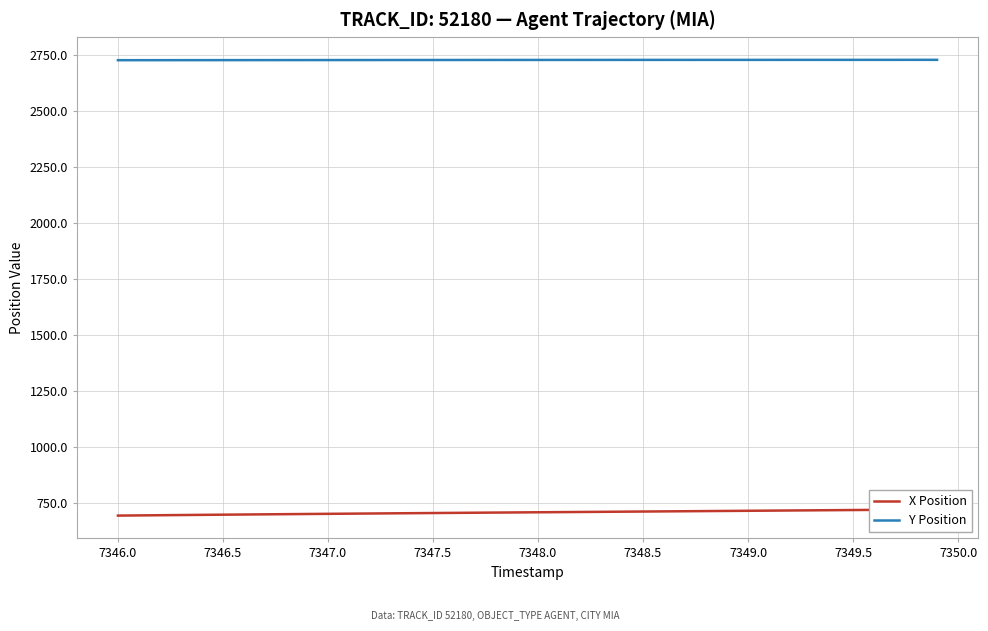

What is the minimum value for Y Position?

2728.7